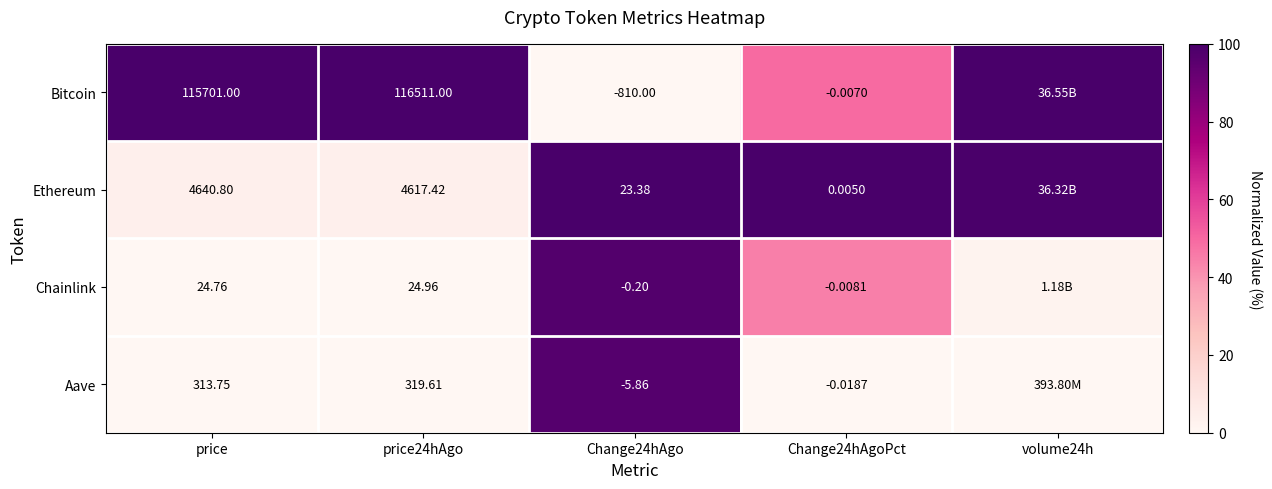

At price24hAgo, list the series in order from smallest to largest.

Chainlink, Aave, Ethereum, Bitcoin